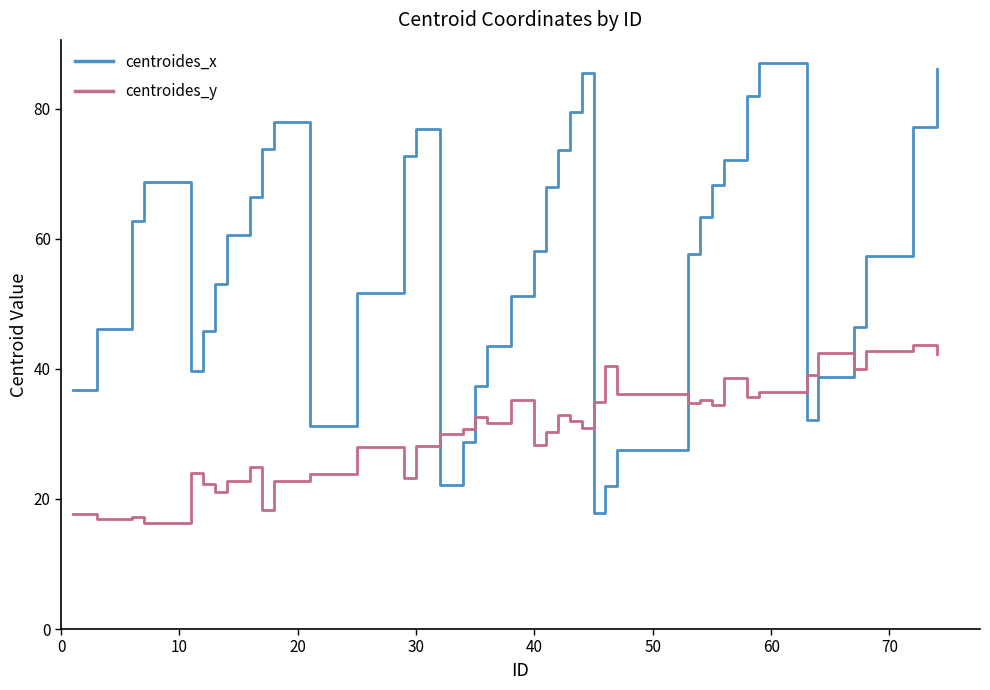

Which series has the largest total across all categories?

centroides_x